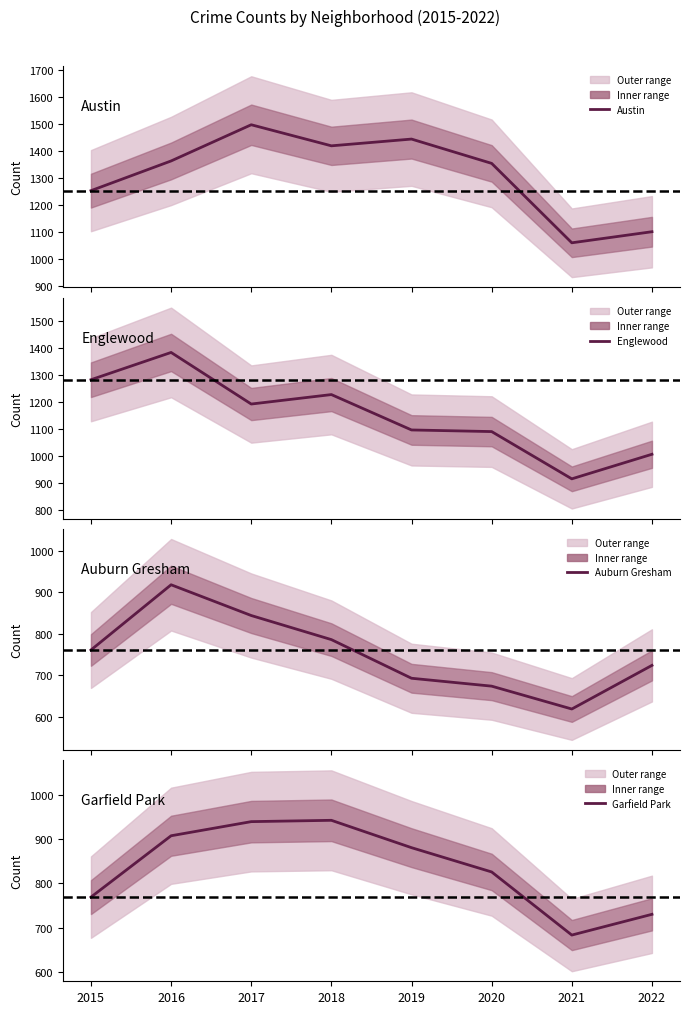

Is the value of Englewood at 2017 greater than the value of Auburn Gresham at 2017?

Yes